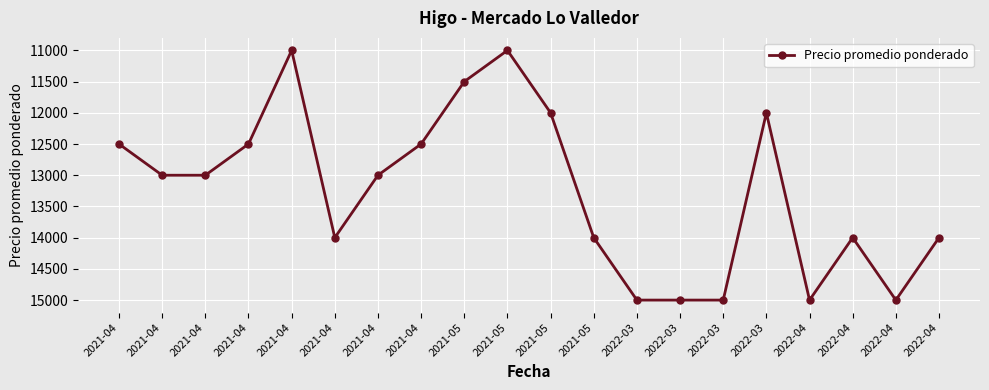

How many series are shown in this chart?

1